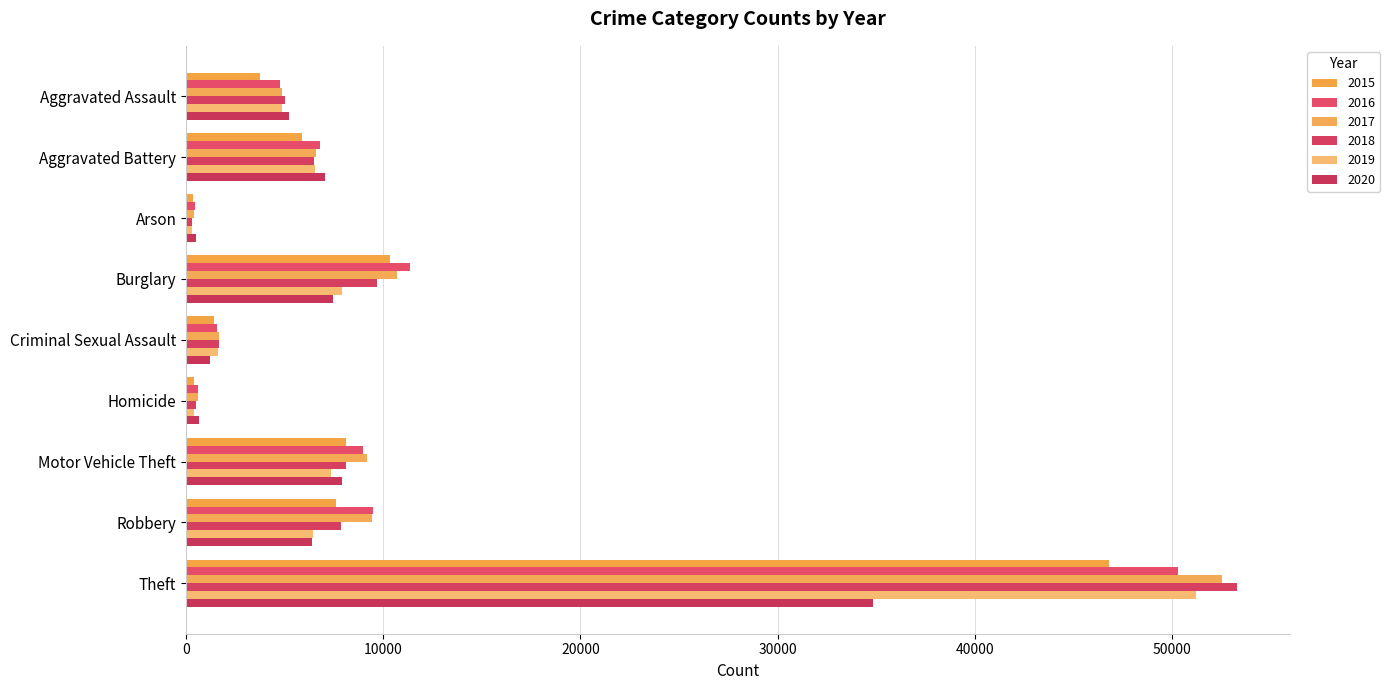

At how many categories does at least one series exceed 18988?

1